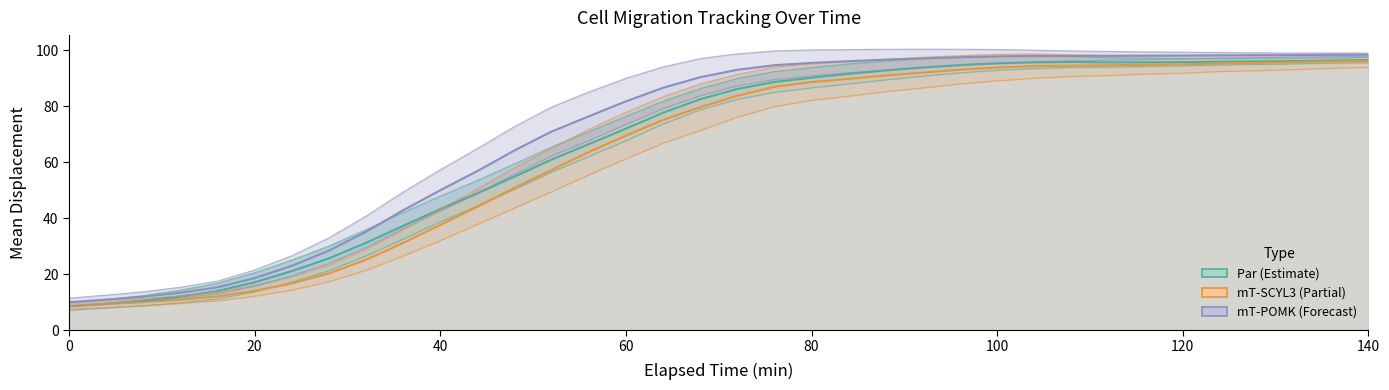

Reading left to right, list all the values displayed in this chart.

Par Mean: 8.5	9.4	10.5	12.0	13.9	17.0	21.0	25.6	31.2	37.2	43.2	48.8	54.8	60.9	66.4	71.9	77.6	82.5	86.1	88.6	90.1	91.5	92.7	93.8	94.6	95.3	95.6	95.8	95.6	95.6	95.7	95.9	96.0	96.1	96.3	96.4
mT-SCYL3 Mean: 8.6	9.3	10.0	10.8	12.0	14.0	16.6	20.2	25.1	31.1	37.5	44.0	50.8	57.2	63.6	69.5	75.0	79.6	83.7	86.9	88.6	89.7	90.9	92.0	93.0	93.8	94.3	94.4	94.5	94.8	94.9	95.2	95.4	95.7	95.9	96.2
mT-POMK Mean: 9.9	10.9	11.9	13.3	15.2	18.6	22.9	28.3	35.1	42.8	49.9	56.8	64.2	70.9	76.3	81.7	86.5	90.3	93.0	94.6	95.4	96.0	96.6	97.0	97.5	97.8	97.9	97.9	97.9	98.0	98.0	98.1	98.2	98.2	98.3	98.4